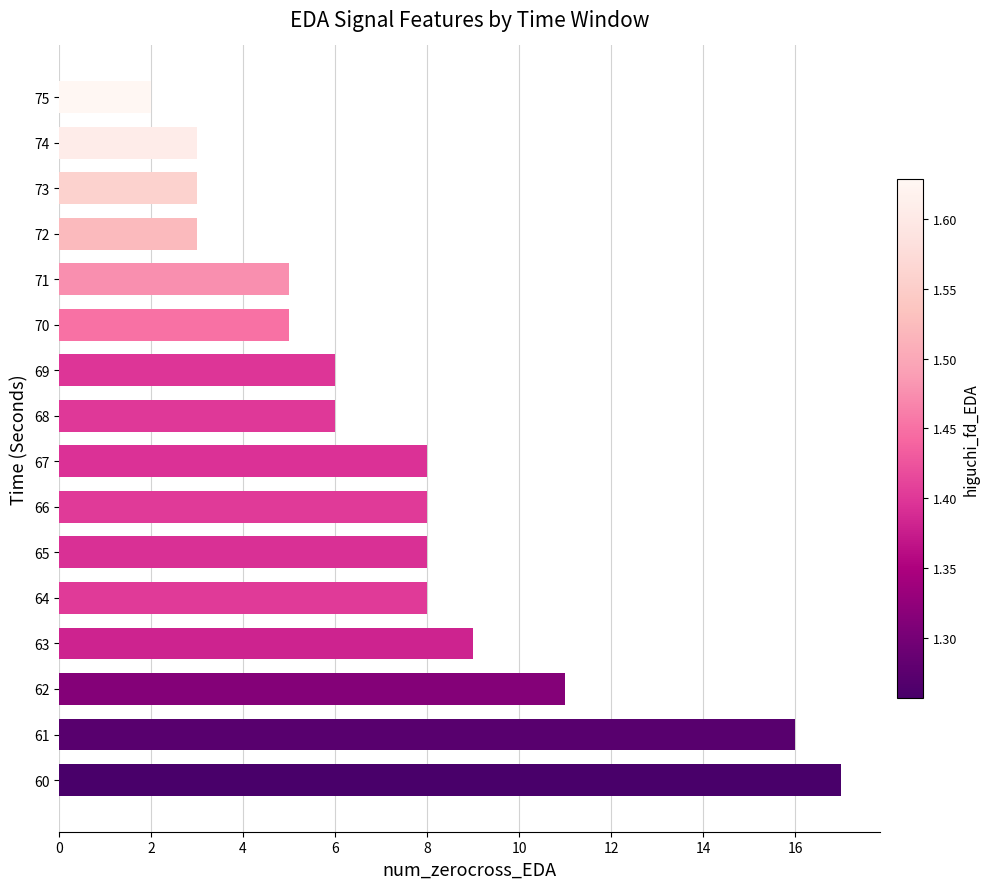

At which category does the chart reach its minimum across all series?

75